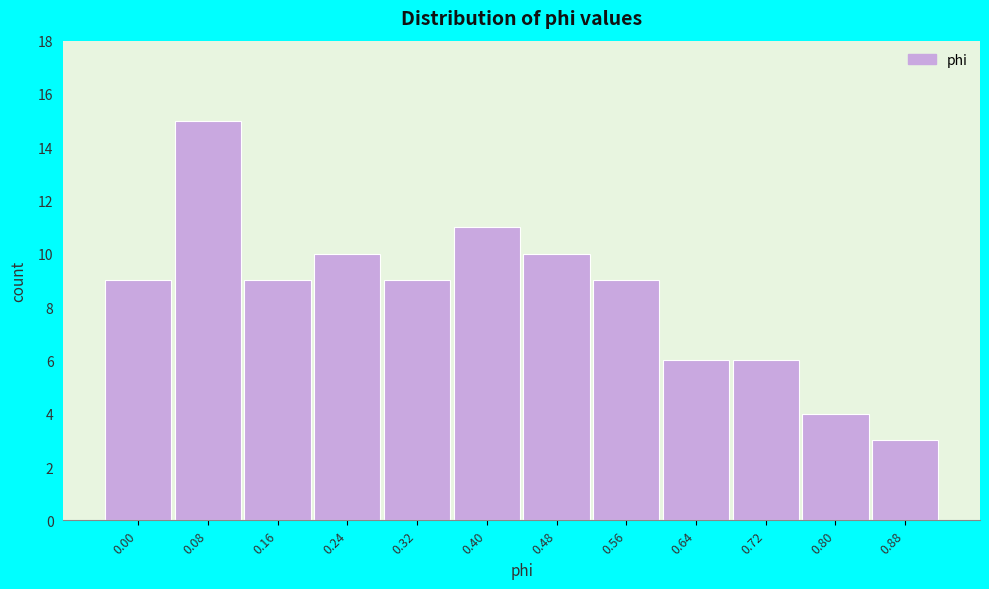

Reading left to right, transcribe all the data shown in this chart.

9	15	9	10	9	11	10	9	6	6	4	3